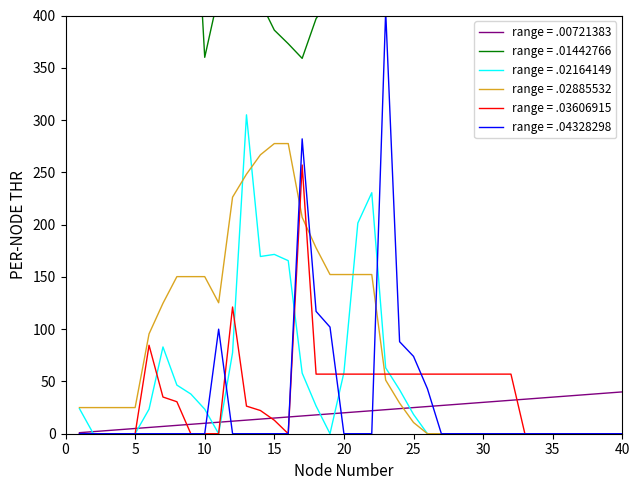

The value of range = .04328298 at 40 is 0.0. True or false?

True